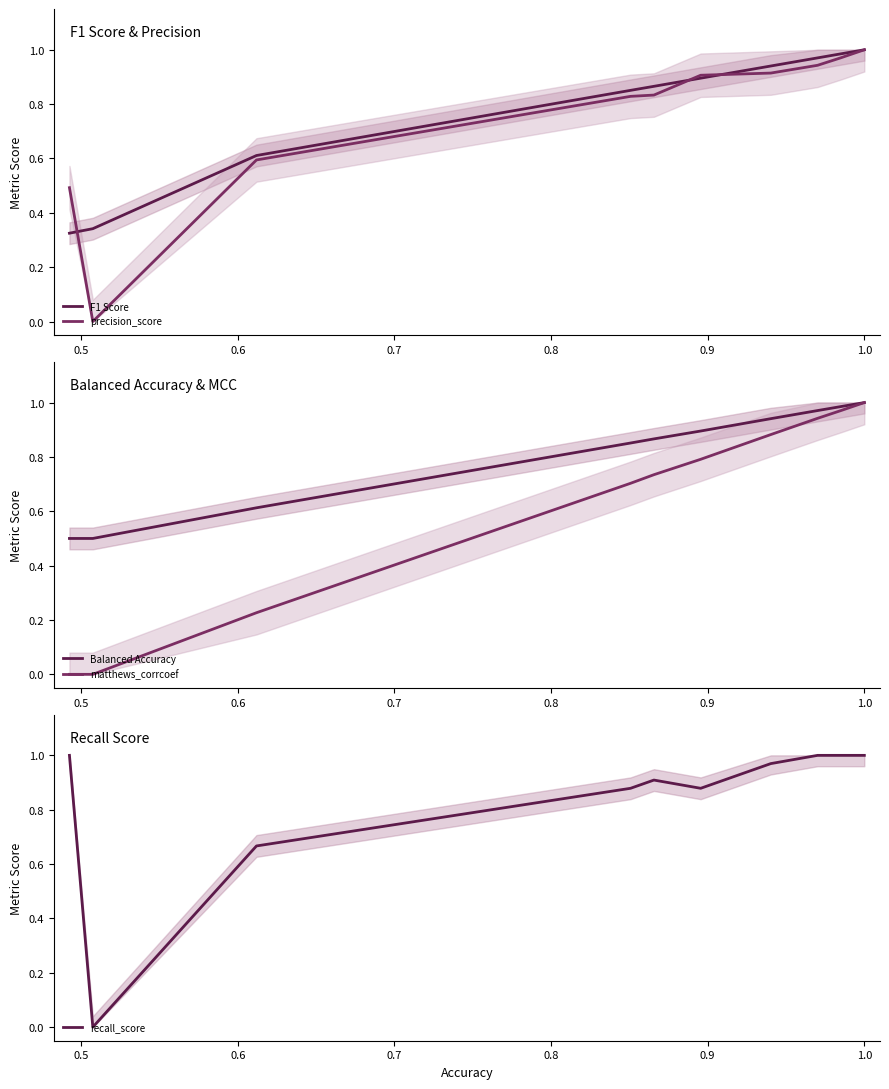

True or false: precision_score and matthews_corrcoef intersect in this chart.

False